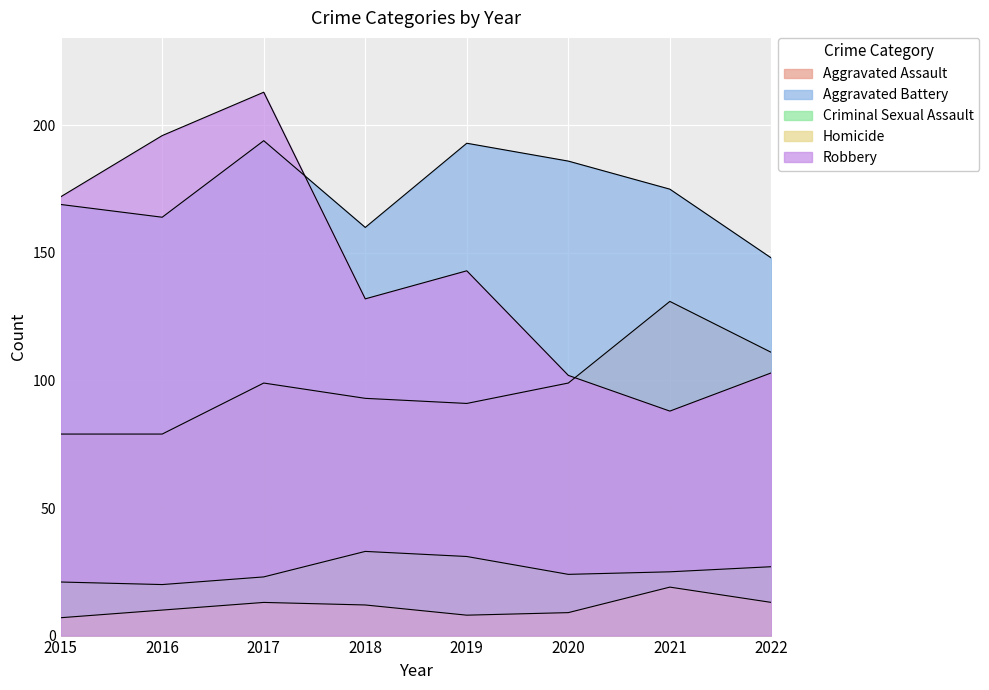

At which label does Homicide reach its peak?

2021